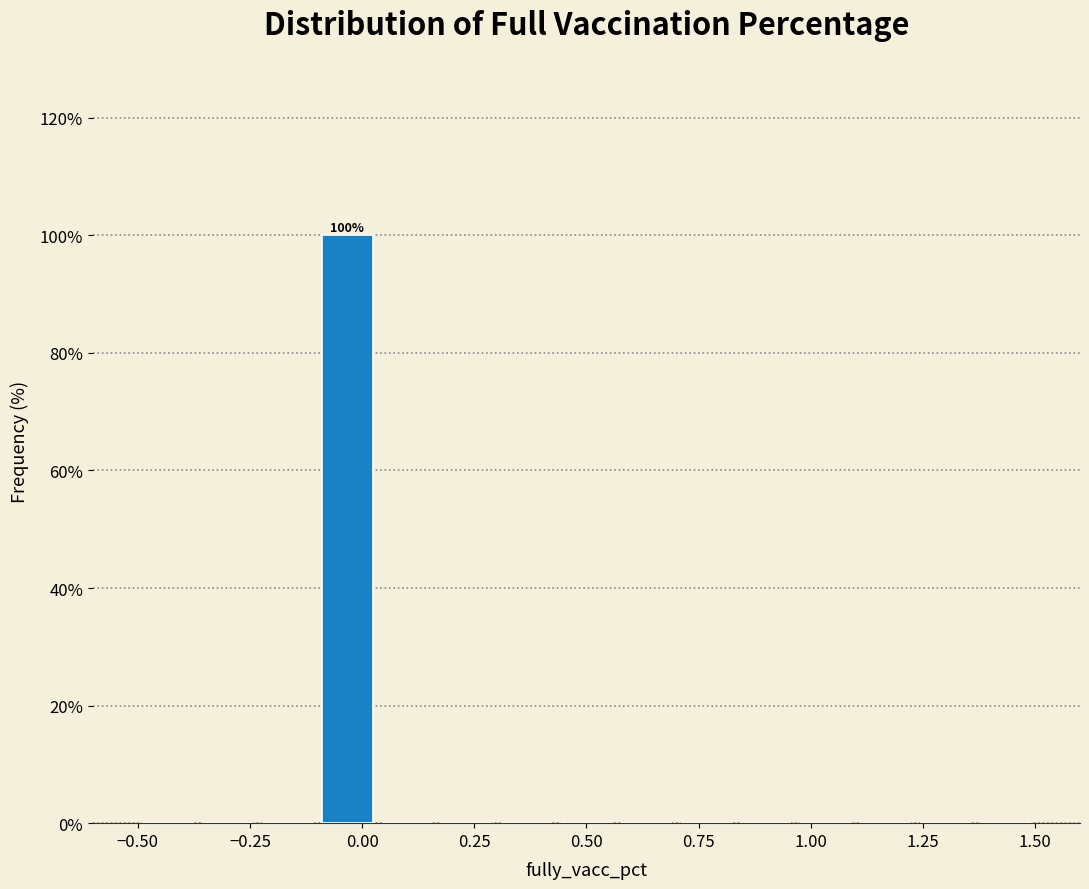

Around what value on the x-axis is the tallest bar? Give the approximate position of its centre, as read against the axis.

-0.05